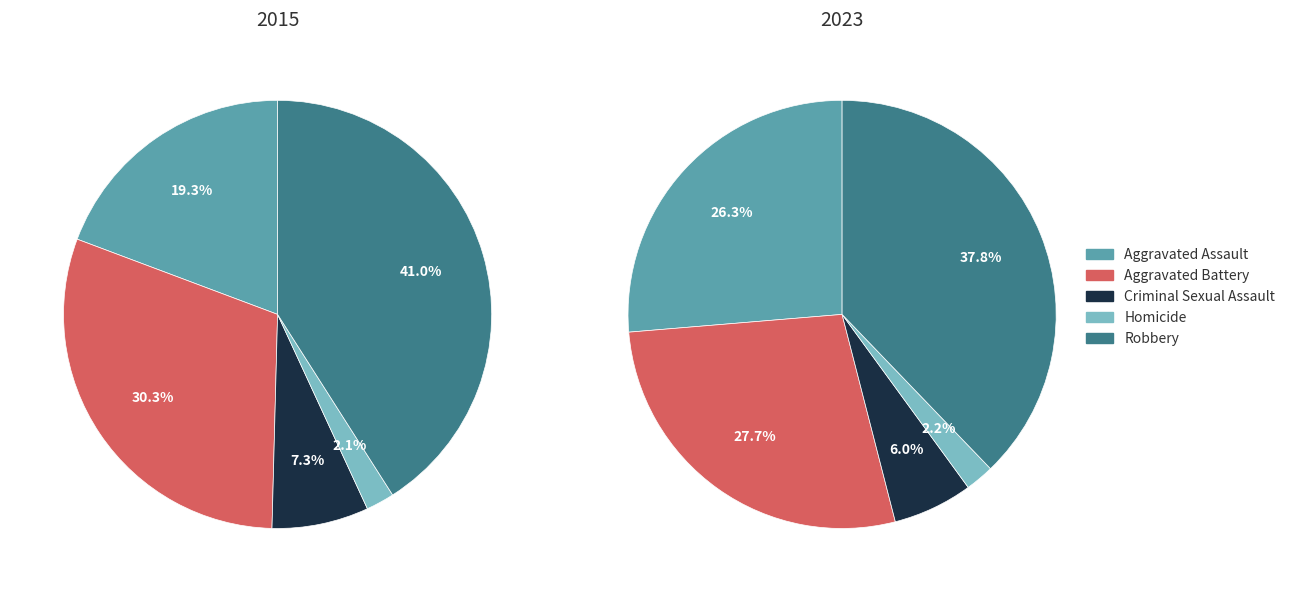

What percentage is the values_2023 slice, to the nearest percent?

28%